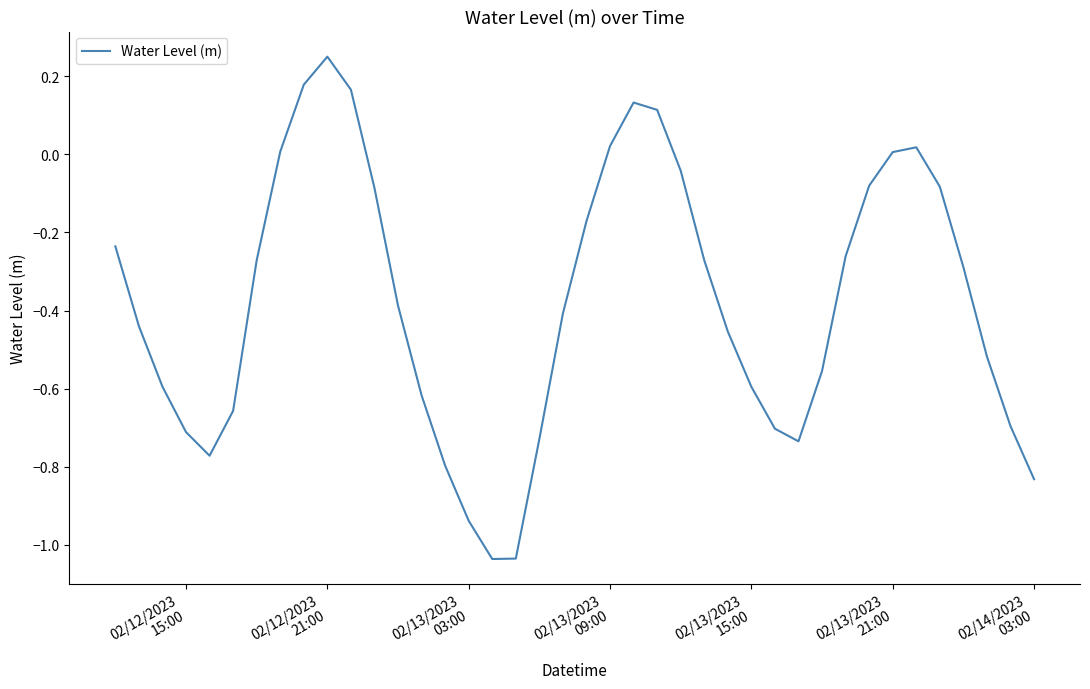

What is the difference between the maximum and minimum values?

1.3